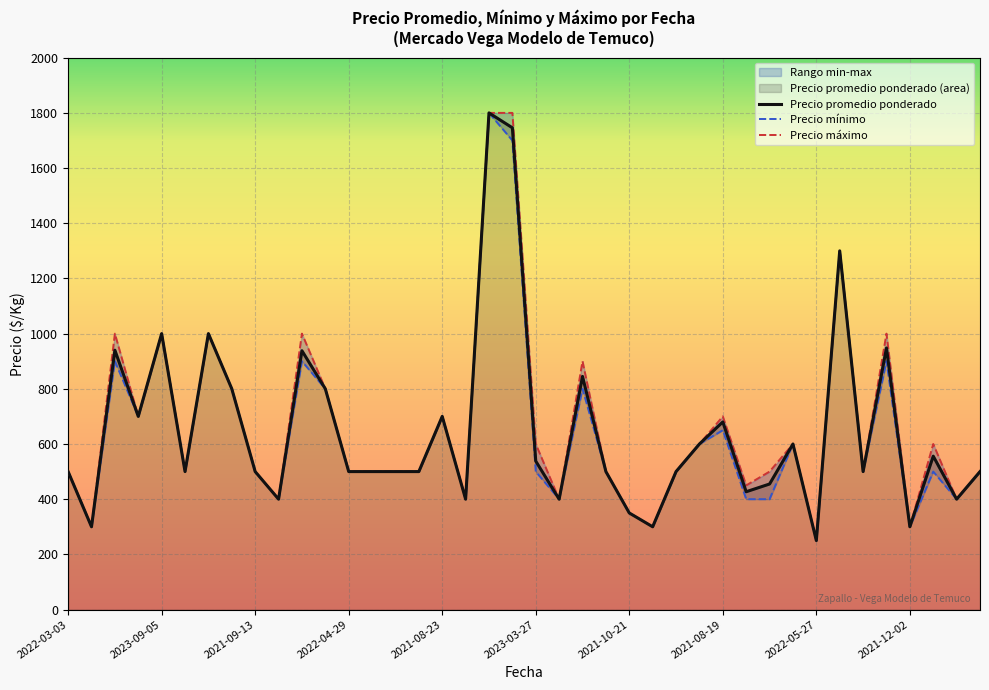

Rank the series by their average value, from lowest to highest.

Precio minimo, Precio promedio ponderado, Precio maximo